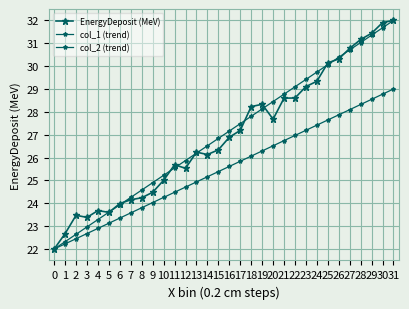

What is the value of the EnergyDeposit (MeV) point at the 25th from the left?

29.3